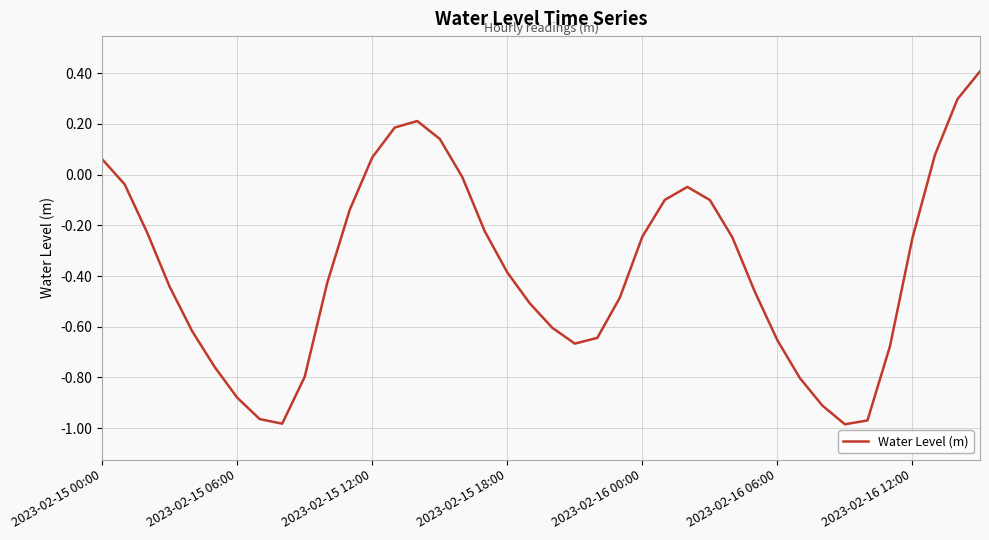

What is the difference between the maximum and minimum values?

1.4